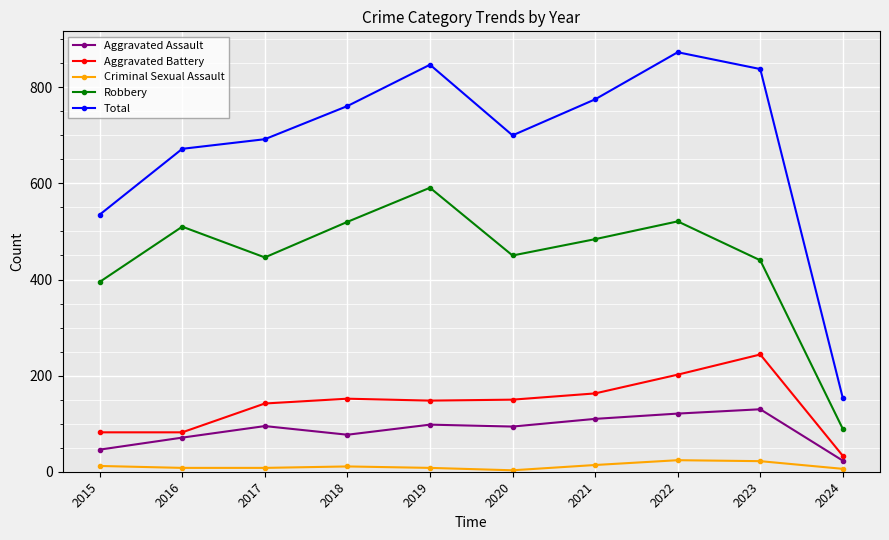

How many data points does each series have?

10